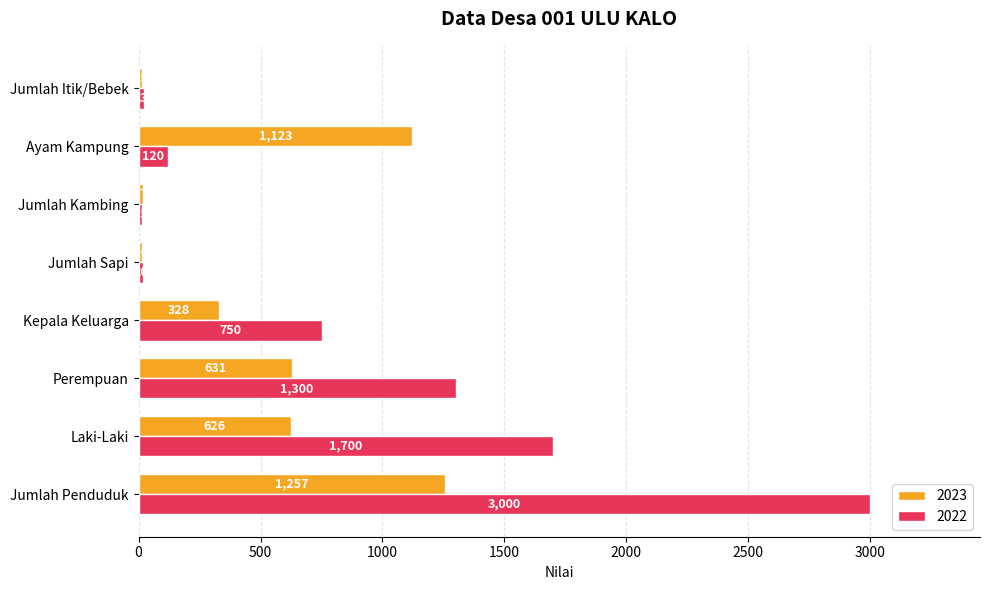

How many values in the 2023 series are below 626?

4